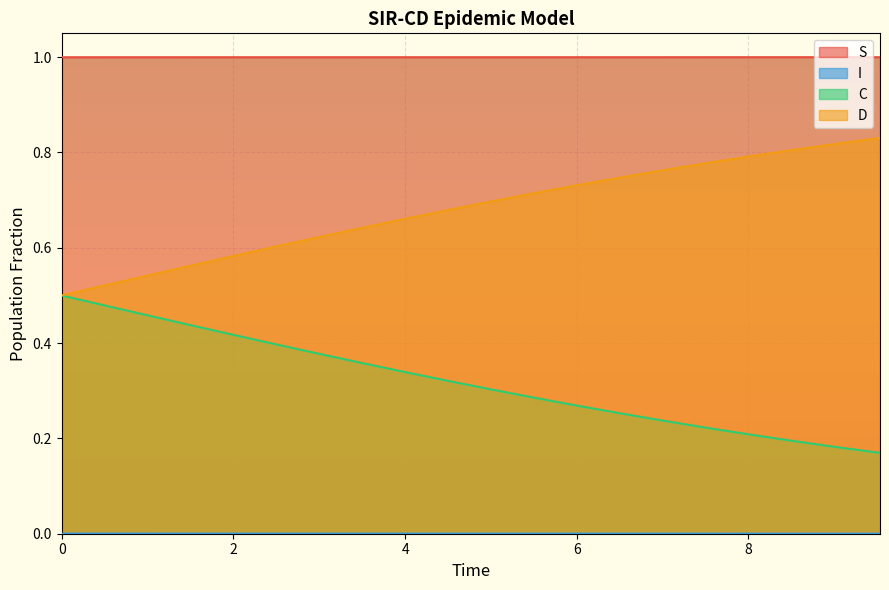

Does the chart display data point markers on the line(s)?

No